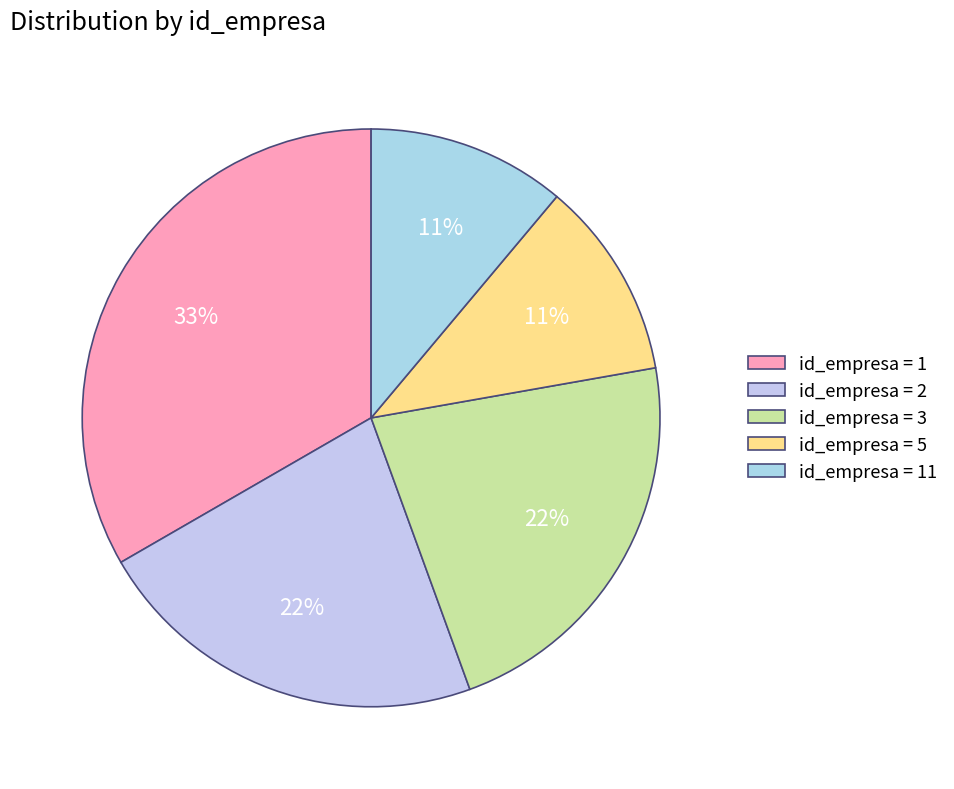

Is there any slice that represents more than half of the pie?

No